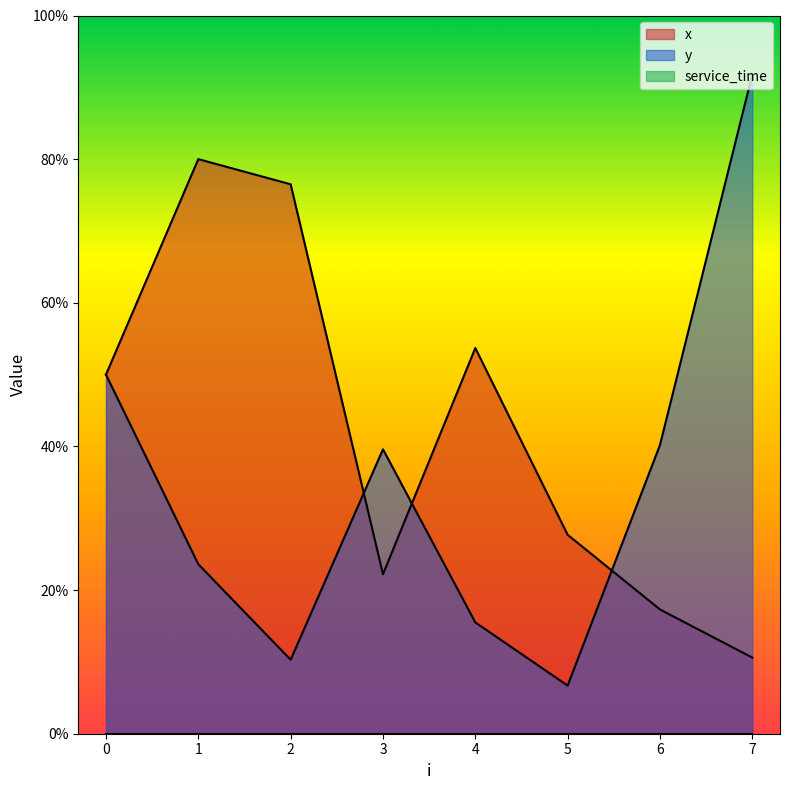

At which label is y closest to 4?

6